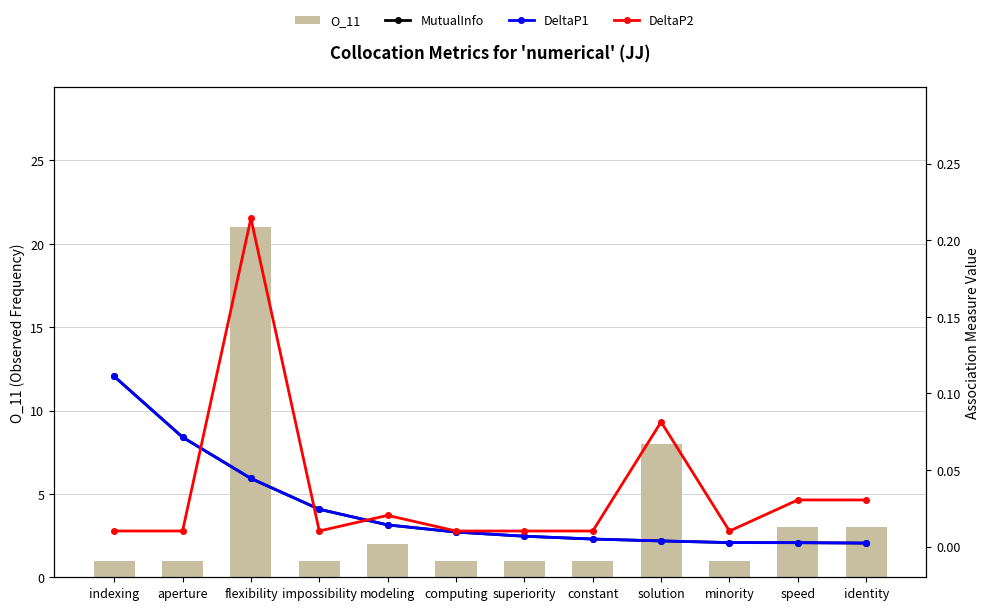

Is the value of DeltaP1 at flexibility greater than the value of O_11 at solution?

No